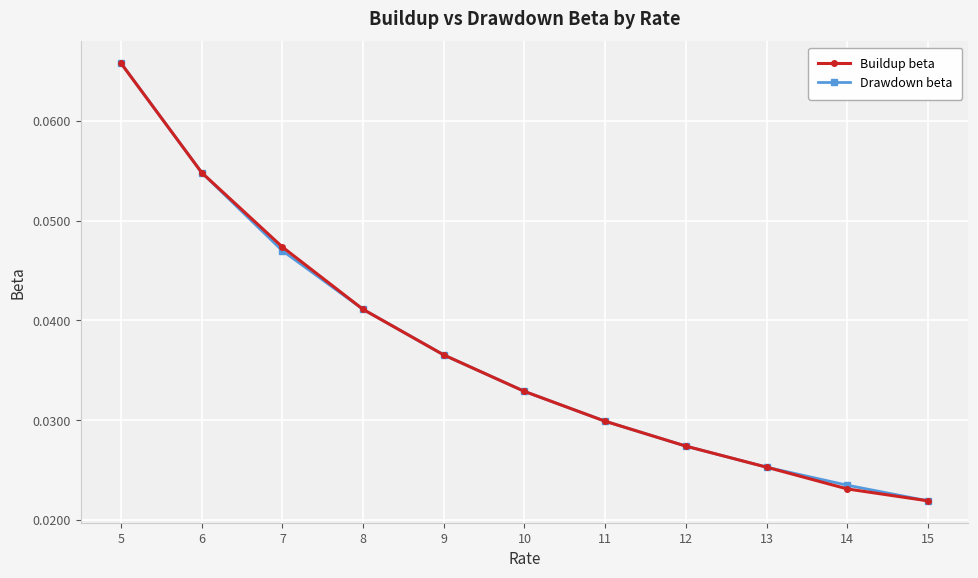

Is the value of Buildup beta at 9 greater than the value of Drawdown beta at 6?

No